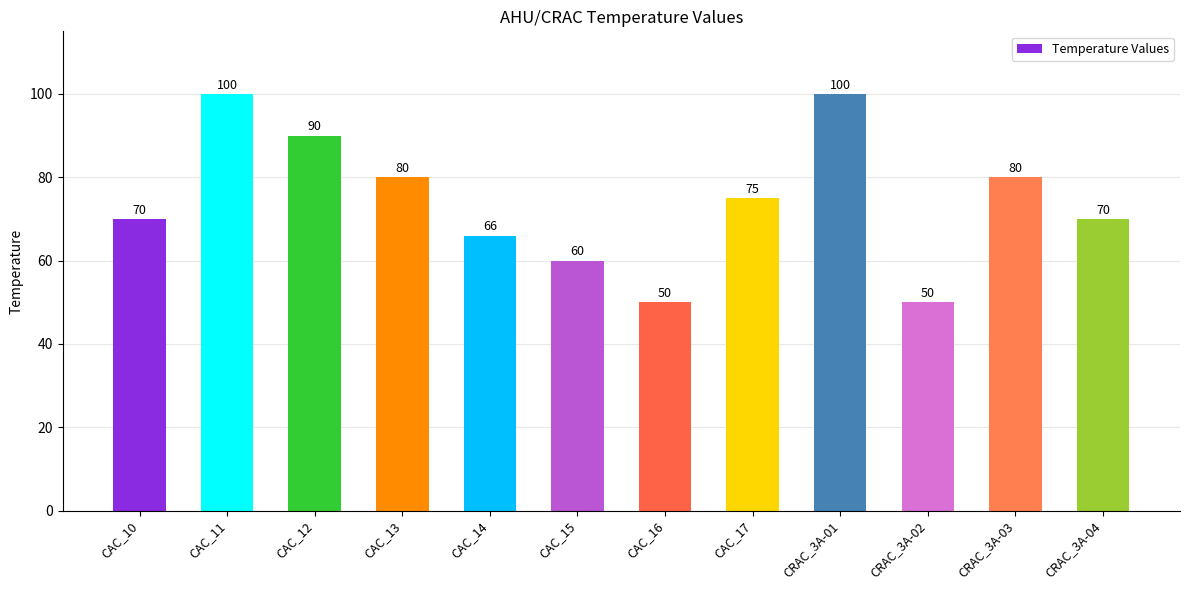

How many series are shown in this chart?

1